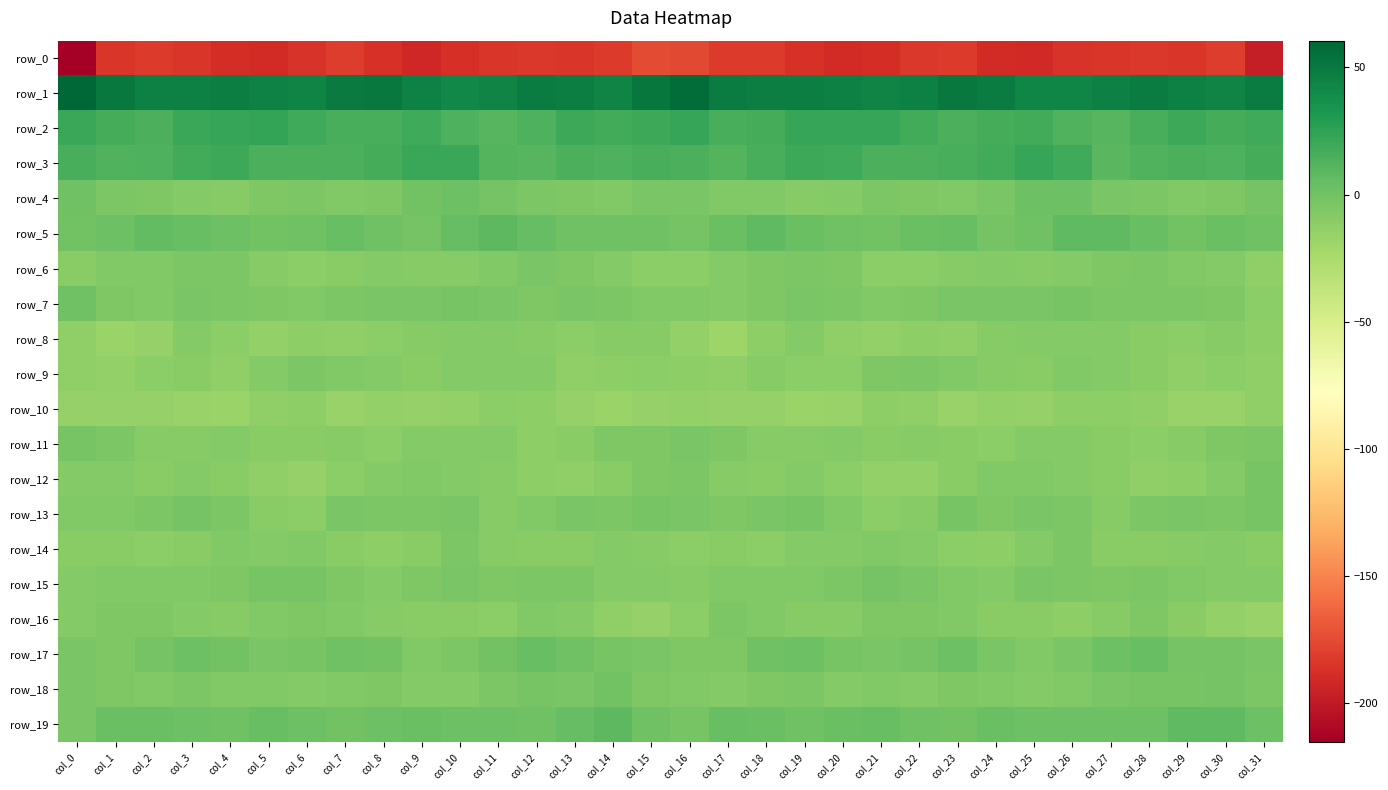

True or false: row_15 has a value of -13.2 at col_16.

False